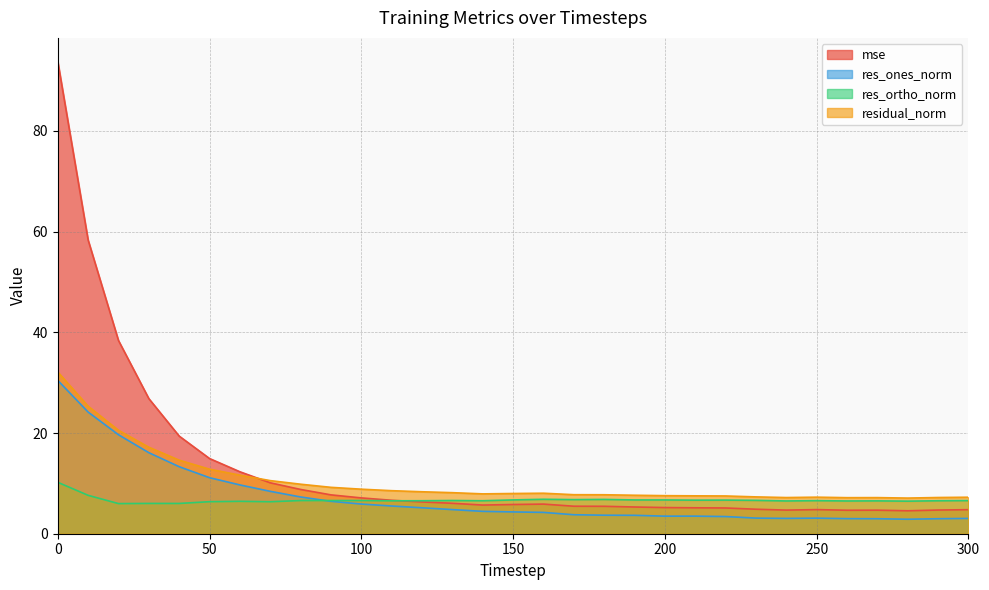

Reading left to right, what are all the values shown in this chart?

mse: 0=93.8	10=58.3	20=38.4	30=26.8	40=19.4	50=14.9	60=12.3	70=10.1	80=8.8	90=7.7	100=7.1	110=6.6	120=6.3	130=6.0	140=5.7	150=5.8	160=5.9	170=5.5	180=5.4	190=5.3	200=5.2	210=5.1	220=5.1	230=4.9	240=4.7	250=4.8	260=4.7	270=4.7	280=4.6	290=4.7	300=4.8
res_ones_norm: 0=30.5	10=24.2	20=19.7	30=16.1	40=13.3	50=11.1	60=9.7	70=8.4	80=7.3	90=6.4	100=5.9	110=5.5	120=5.2	130=4.8	140=4.4	150=4.3	160=4.2	170=3.8	180=3.7	190=3.7	200=3.5	210=3.5	220=3.4	230=3.1	240=3.0	250=3.1	260=3.0	270=3.0	280=2.9	290=3.0	300=3.0
res_ortho_norm: 0=10.2	10=7.6	20=6.0	30=6.0	40=6.0	50=6.4	60=6.4	70=6.4	80=6.6	90=6.6	100=6.6	110=6.5	120=6.6	130=6.6	140=6.6	150=6.7	160=6.8	170=6.8	180=6.8	190=6.7	200=6.7	210=6.7	220=6.7	230=6.6	240=6.5	250=6.6	260=6.5	270=6.5	280=6.5	290=6.5	300=6.6
residual_norm: 0=32.1	10=25.3	20=20.5	30=17.2	40=14.6	50=12.8	60=11.6	70=10.5	80=9.8	90=9.2	100=8.8	110=8.5	120=8.3	130=8.2	140=7.9	150=8.0	160=8.0	170=7.8	180=7.7	190=7.6	200=7.6	210=7.5	220=7.5	230=7.3	240=7.2	250=7.3	260=7.2	270=7.2	280=7.1	290=7.2	300=7.2